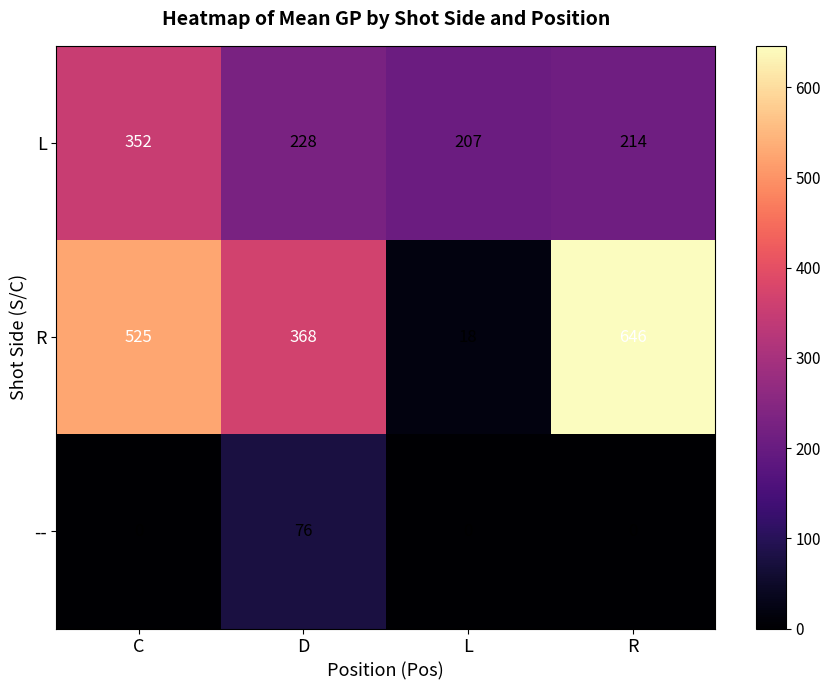

The value of L at D is 100. True or false?

False